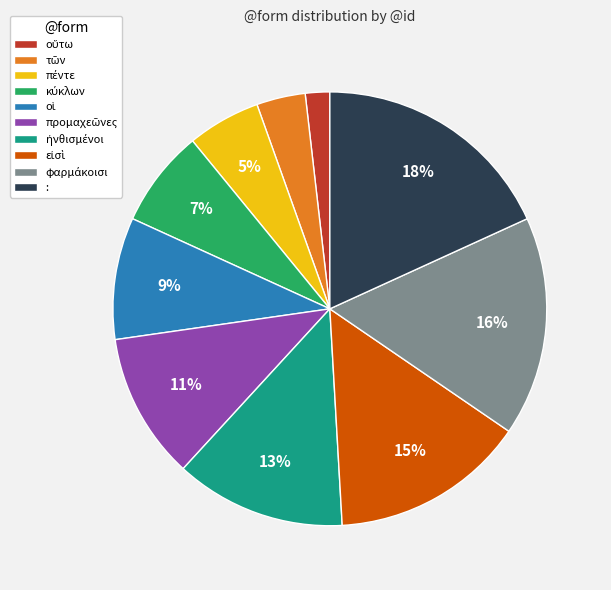

Is there any slice that represents more than half of the pie?

No